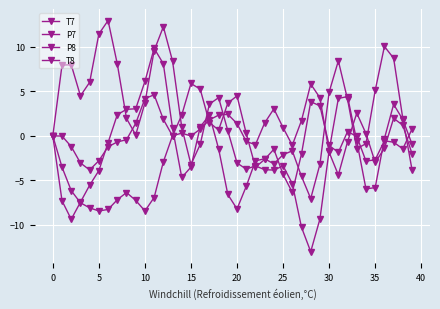

After their last crossing, which series has the higher values: P7 or T7?

P7